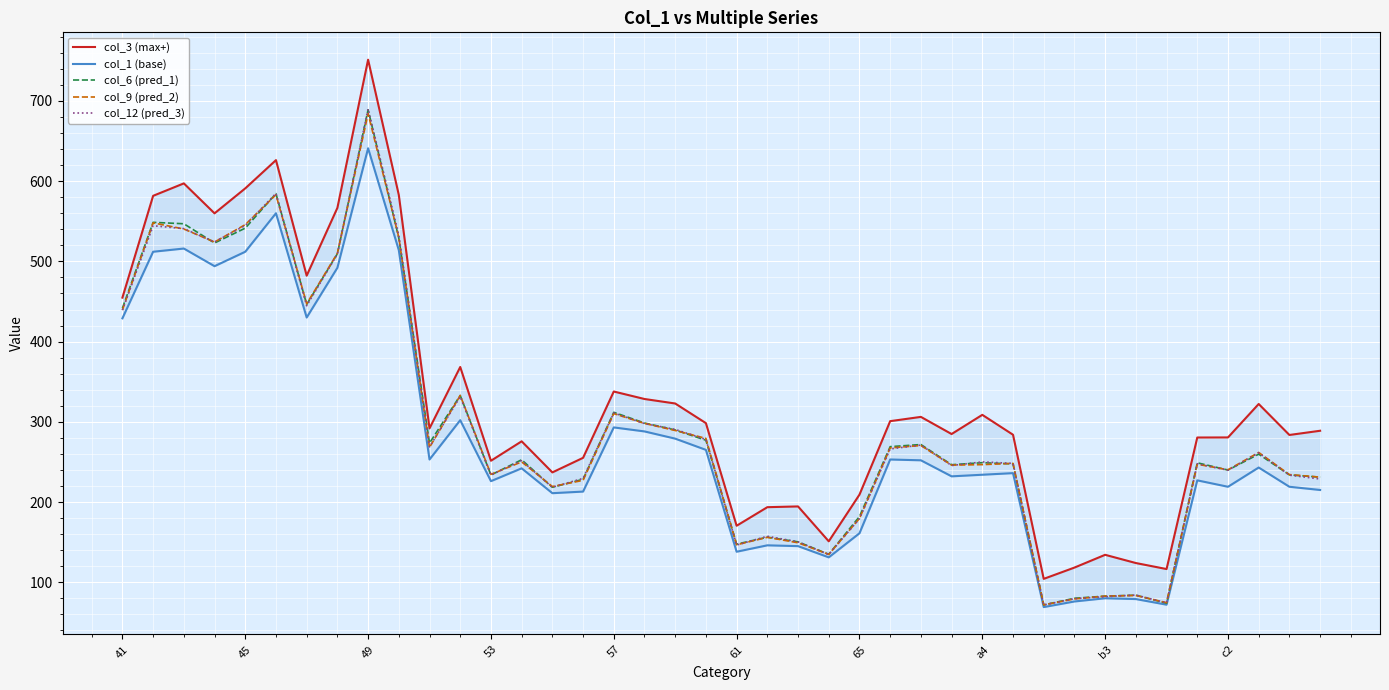

What is the maximum value for col_6 (pred_1)?

689.0